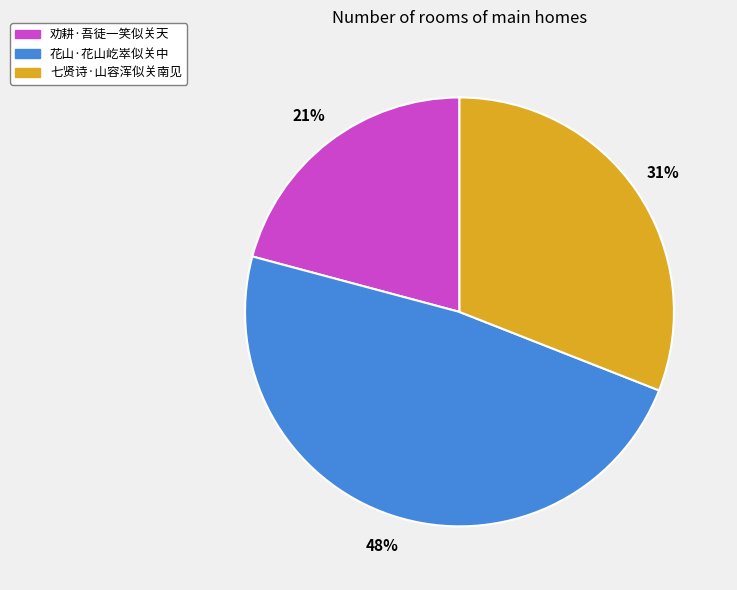

To the nearest percent, what percentage of the pie is 七贤诗·山容浑似关南见?

31%